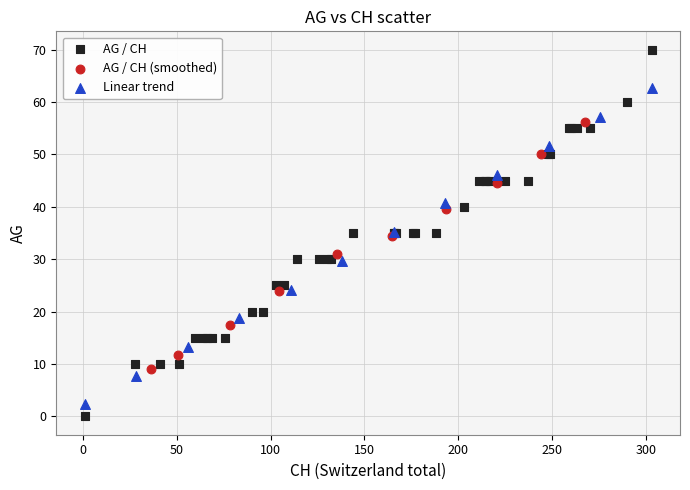

Which series has the widest spread of Y values?

AG / CH